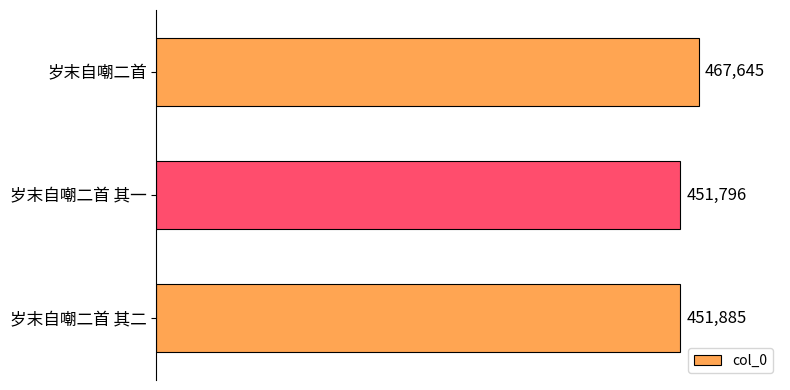

List the labels in order of value, smallest first.

岁末自嘲二首 其一, 岁末自嘲二首 其二, 岁末自嘲二首